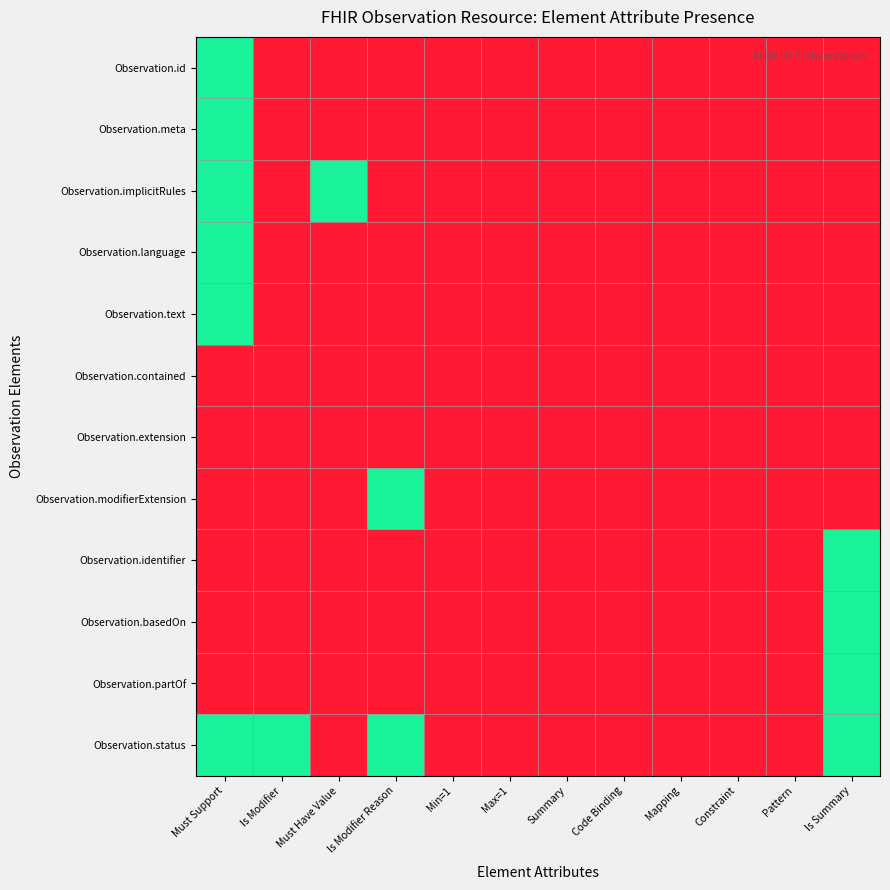

How many categories are shown in the chart?

12